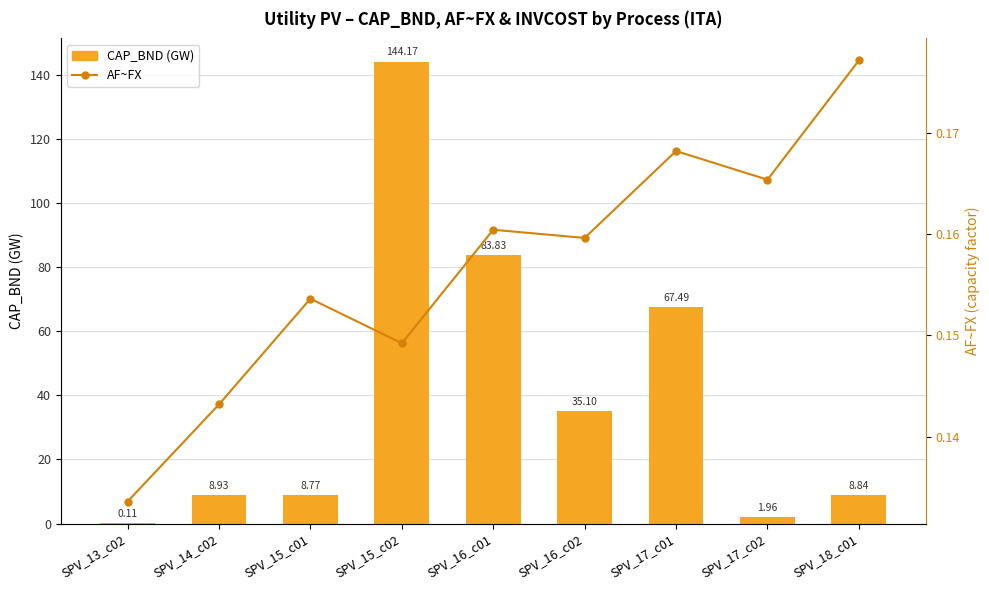

How many distinct data groups are displayed?

2